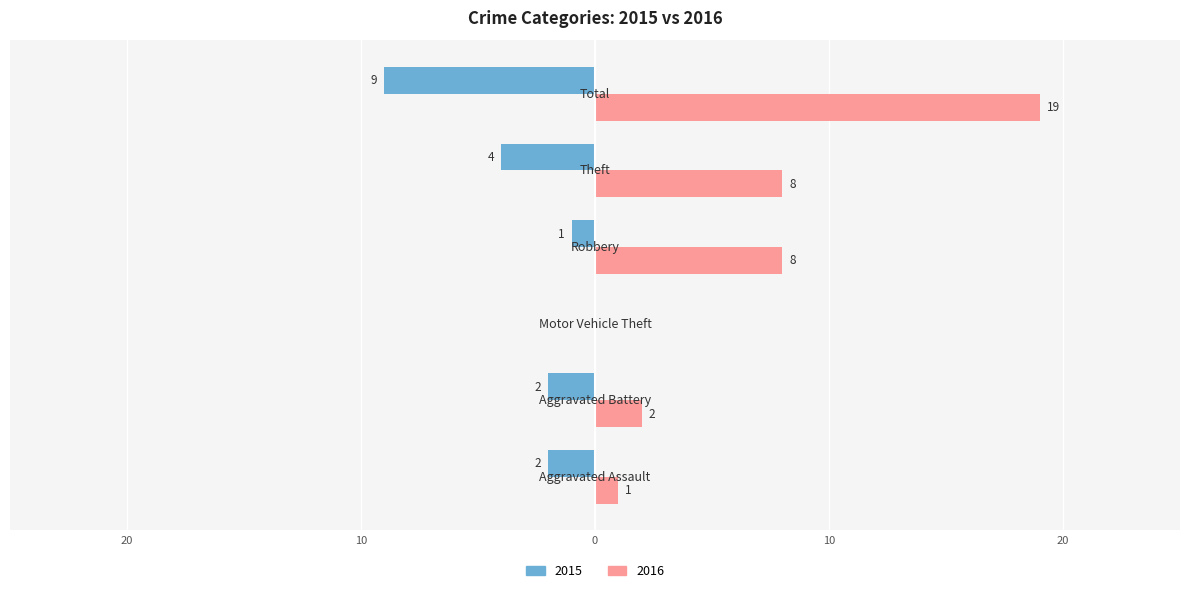

What are all the series names shown in the legend?

2015, 2016